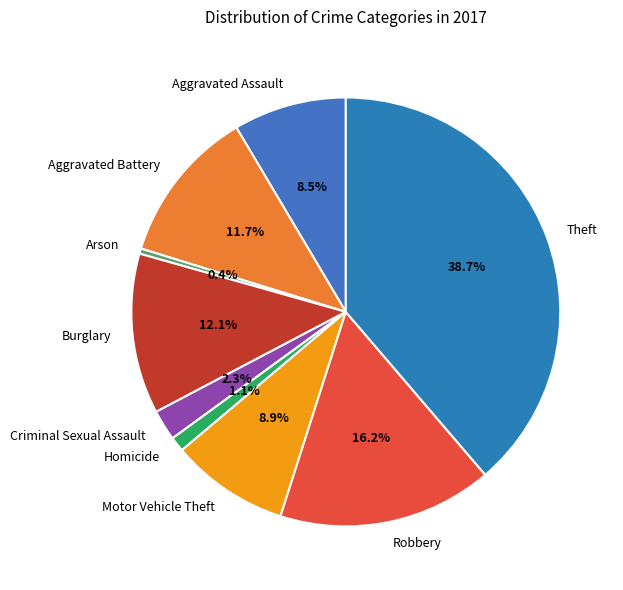

Is Aggravated Assault the majority of the pie?

No